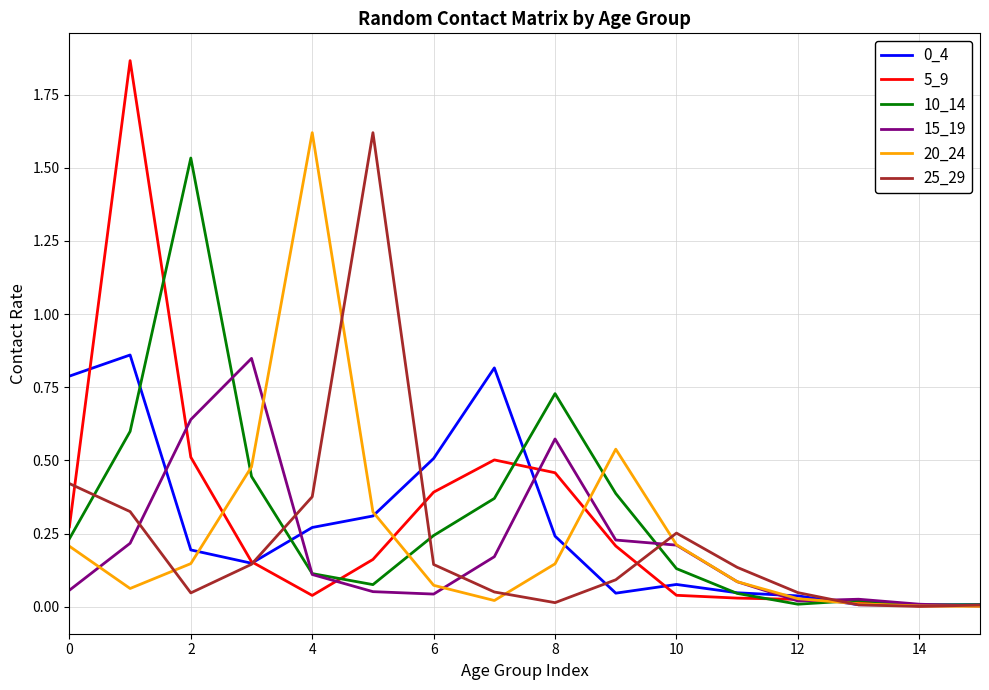

Which series has the widest spread of values?

5_9